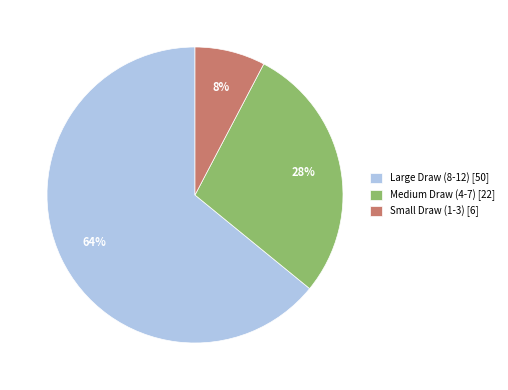

How many segments does this pie chart have?

3